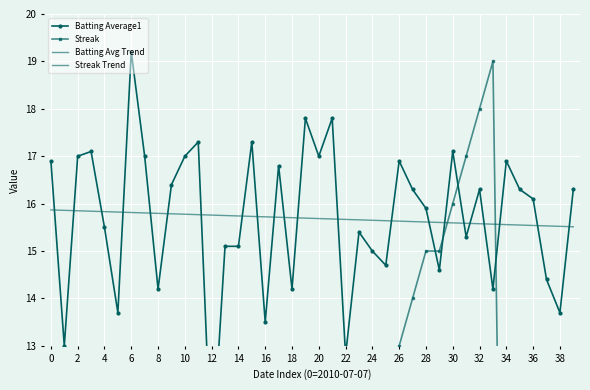

At which label is Streak closest to 9?

22